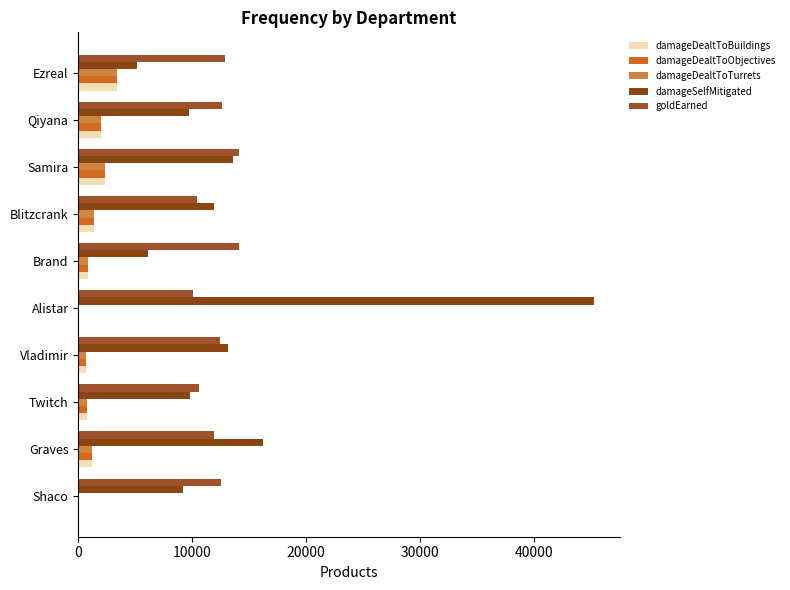

How many distinct data groups are displayed?

5